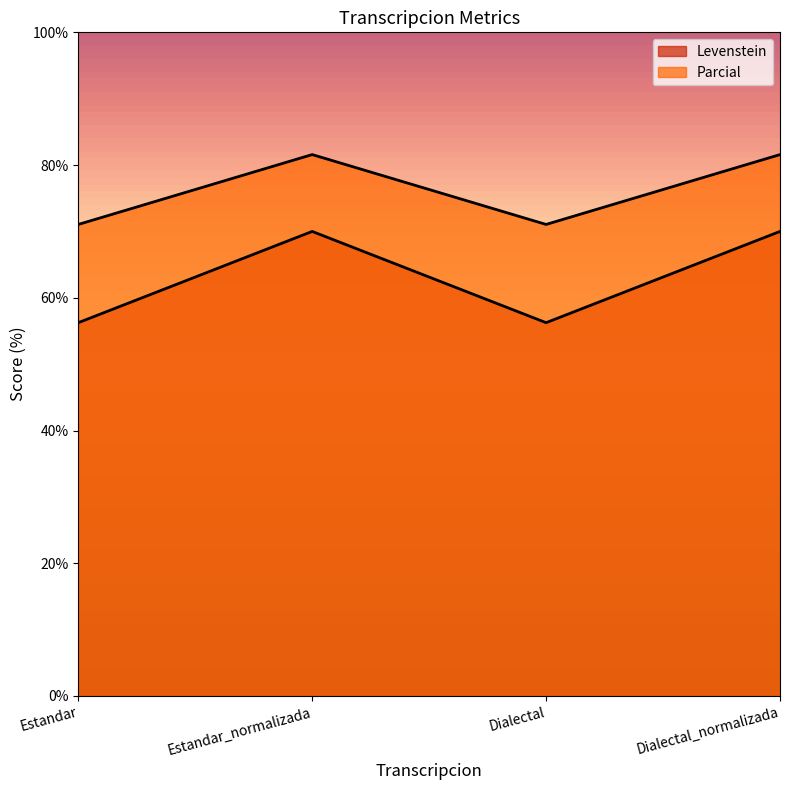

What position from the right is Dialectal?

2